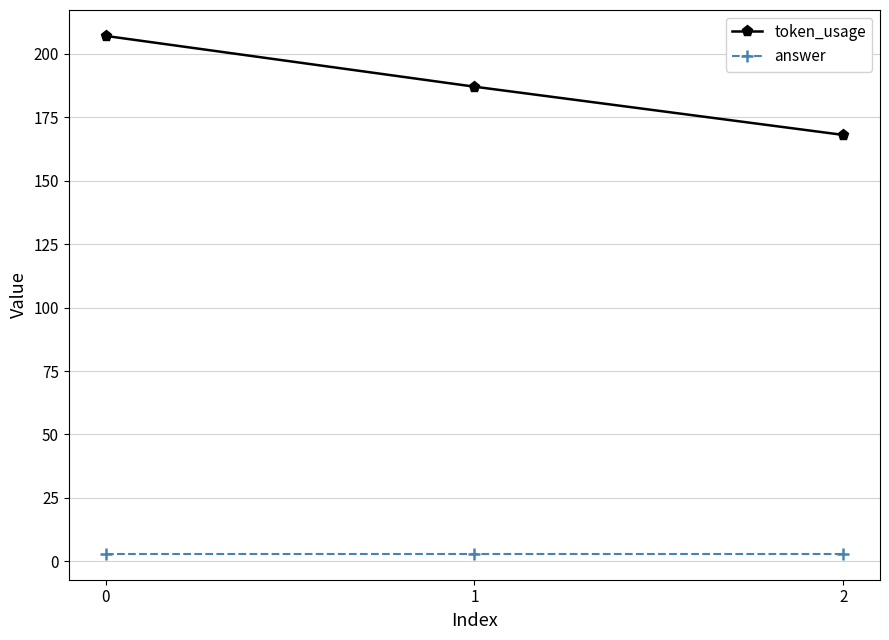

Reading right to left, what are all the values shown in this chart?

token_usage: 2=168	1=187	0=207
answer: 2=3	1=3	0=3